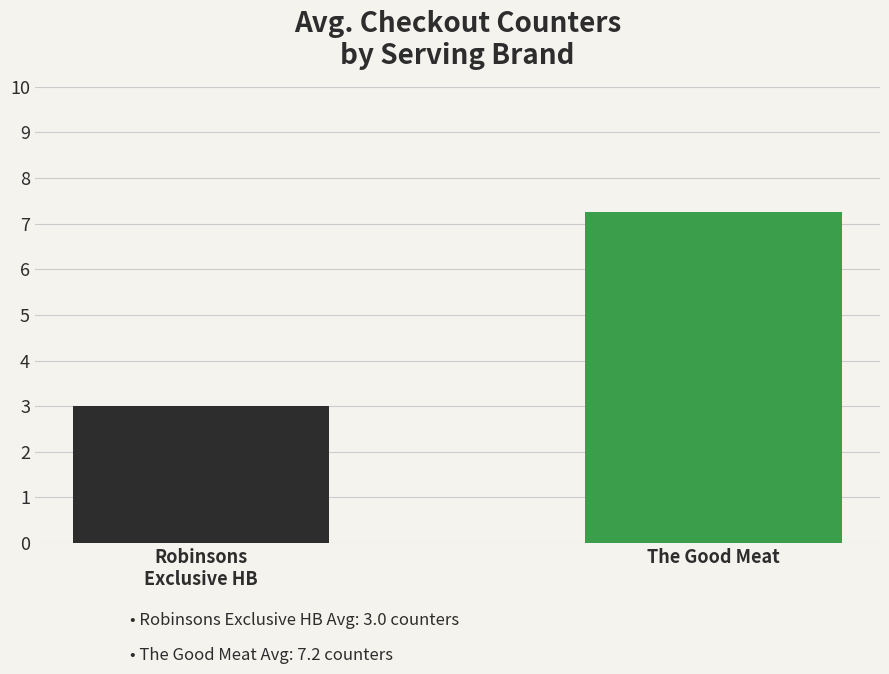

Which label corresponds to the largest value in the chart?

The Good Meat